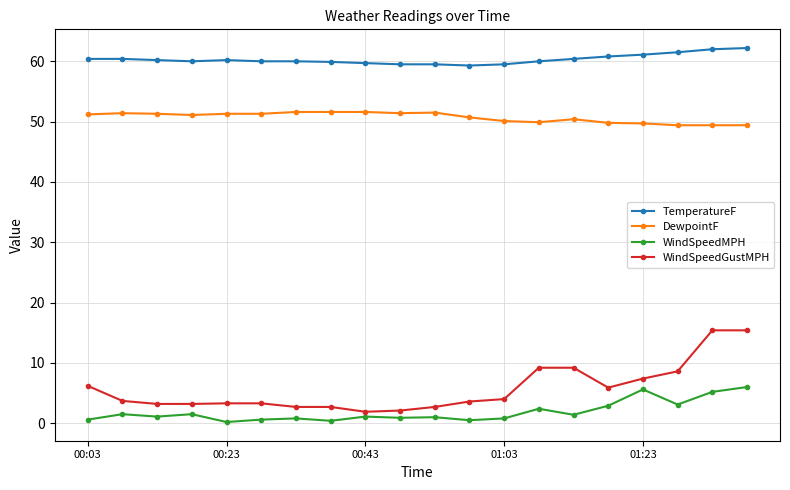

What is the difference between the second highest and second lowest values in the WindSpeedMPH series?

5.2